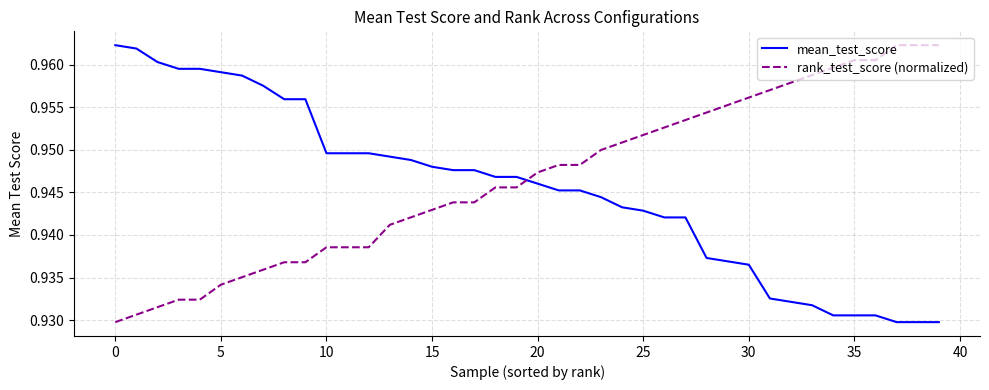

How many intersections are there between rank_test_score (normalized) and mean_test_score?

1